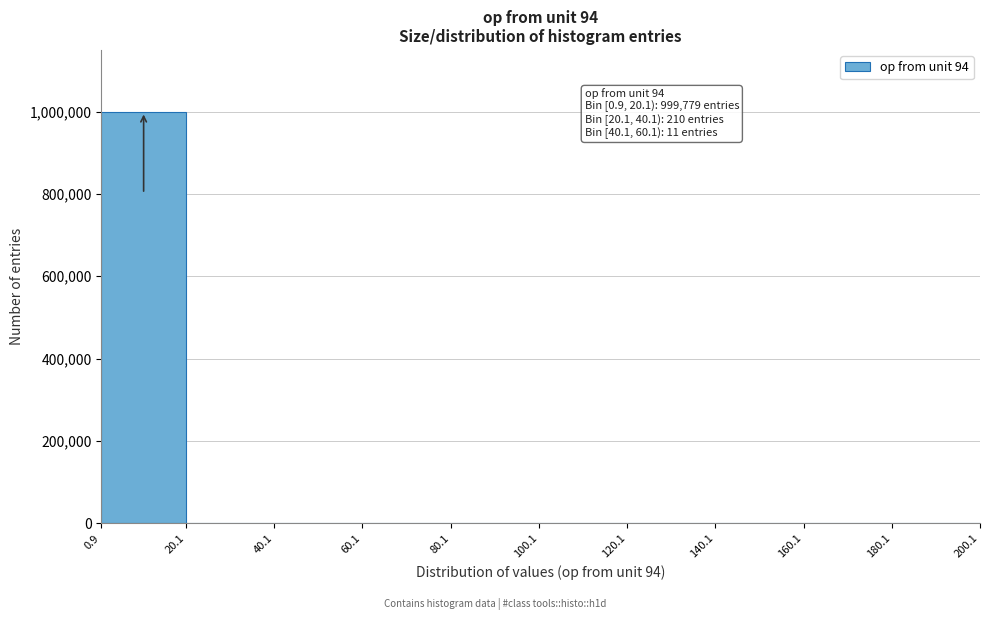

Which range on the x-axis has the tallest bar?

0.9 to 20.1